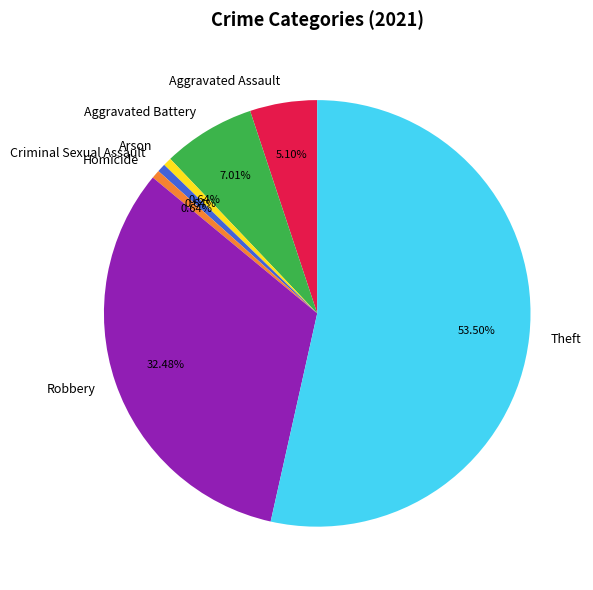

How many segments does this pie chart have?

7